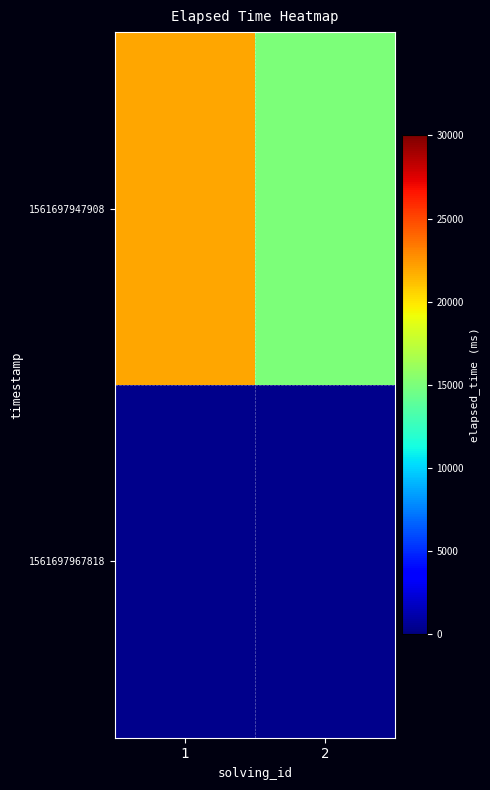

What is the sum of all values?

37000